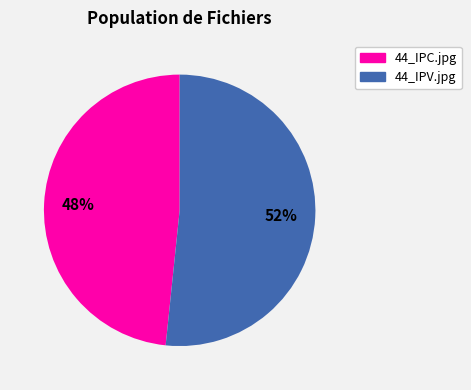

What percentage is the 44_IPV.jpg slice, to the nearest percent?

52%